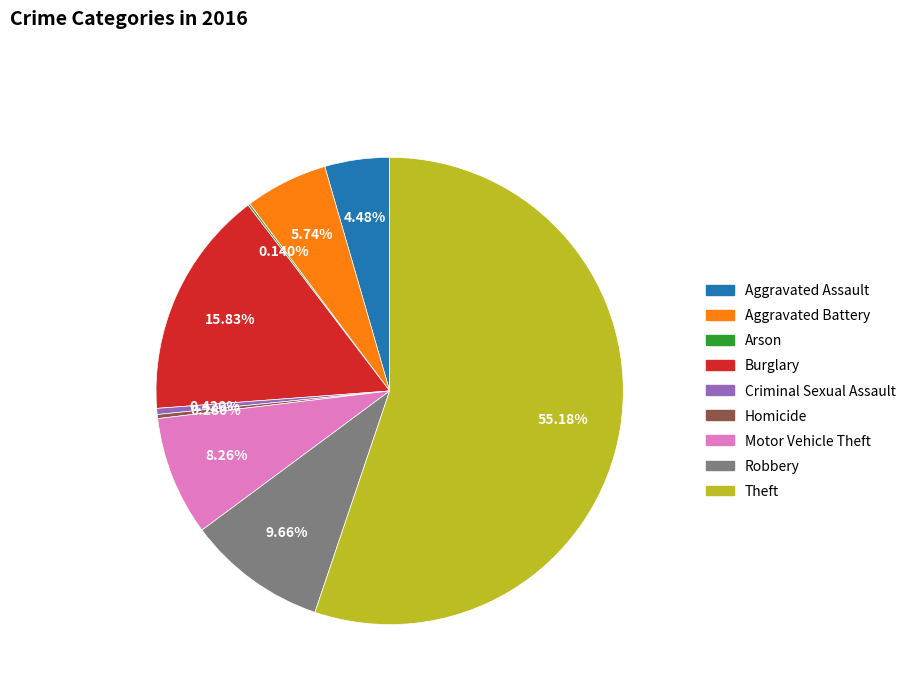

What is the majority slice?

Theft